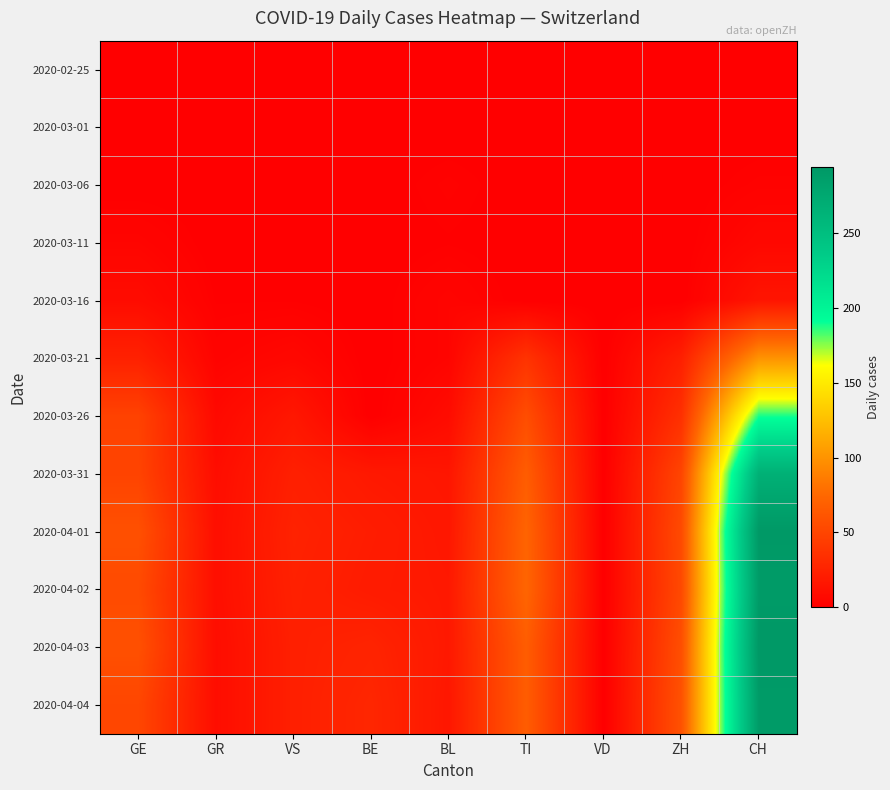

Which series changed the most between GE and BL?

2020-04-01